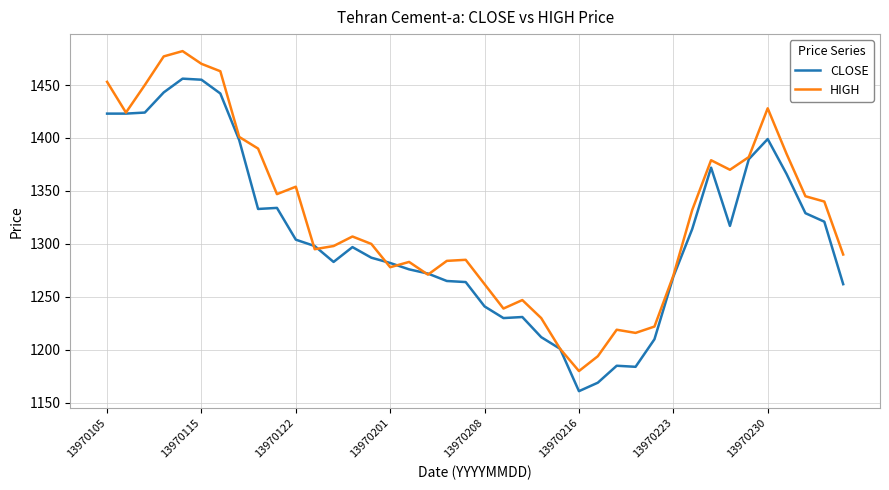

True or false: HIGH and CLOSE cross at least once.

True